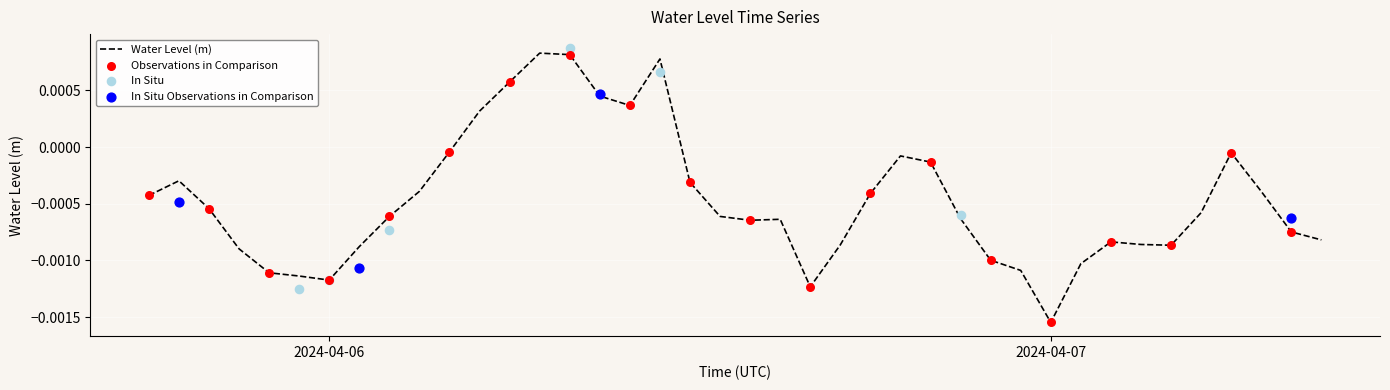

At which label does Water Level (m) reach its minimum?

2024-04-07